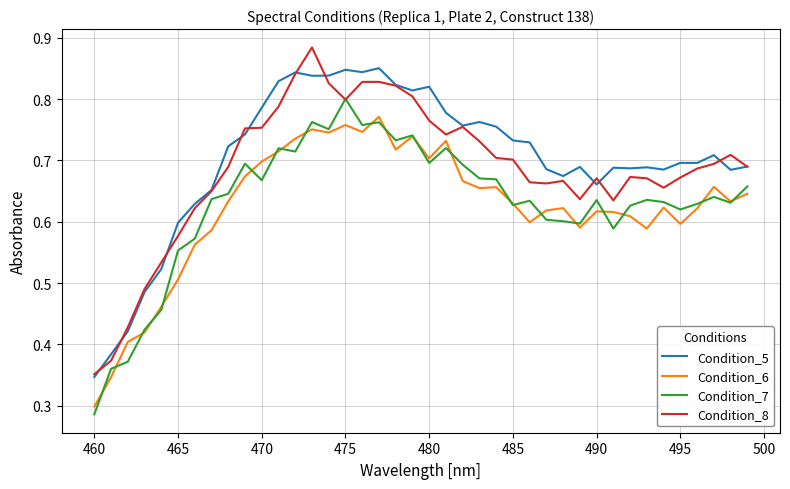

List the series in order of their peak value, highest first.

Condition_8, Condition_5, Condition_7, Condition_6